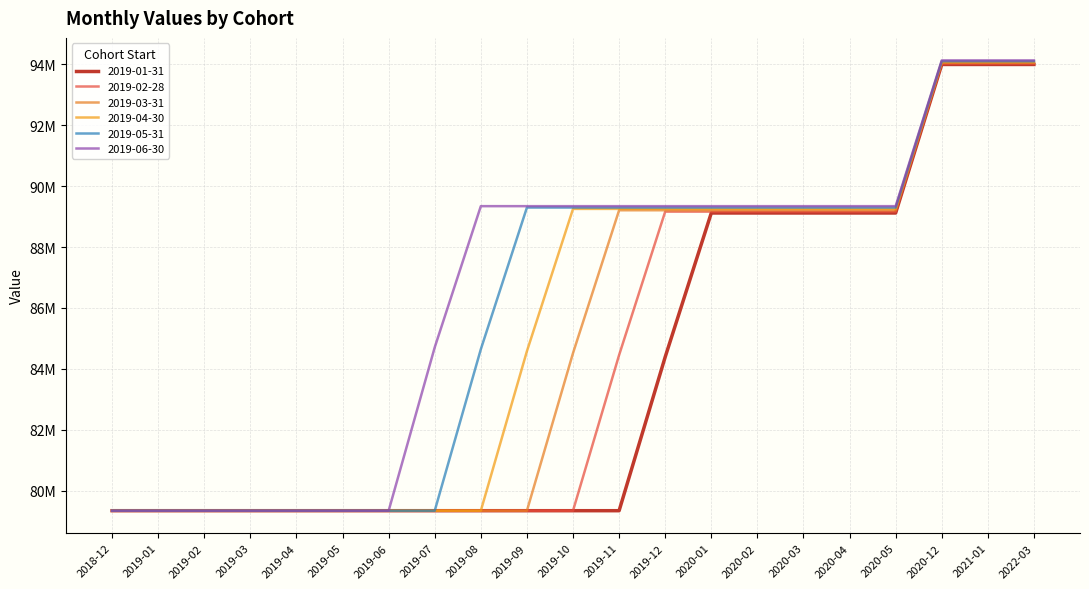

Rank the series by their maximum value, from lowest to highest.

2019-01-31, 2019-02-28, 2019-03-31, 2019-04-30, 2019-05-31, 2019-06-30